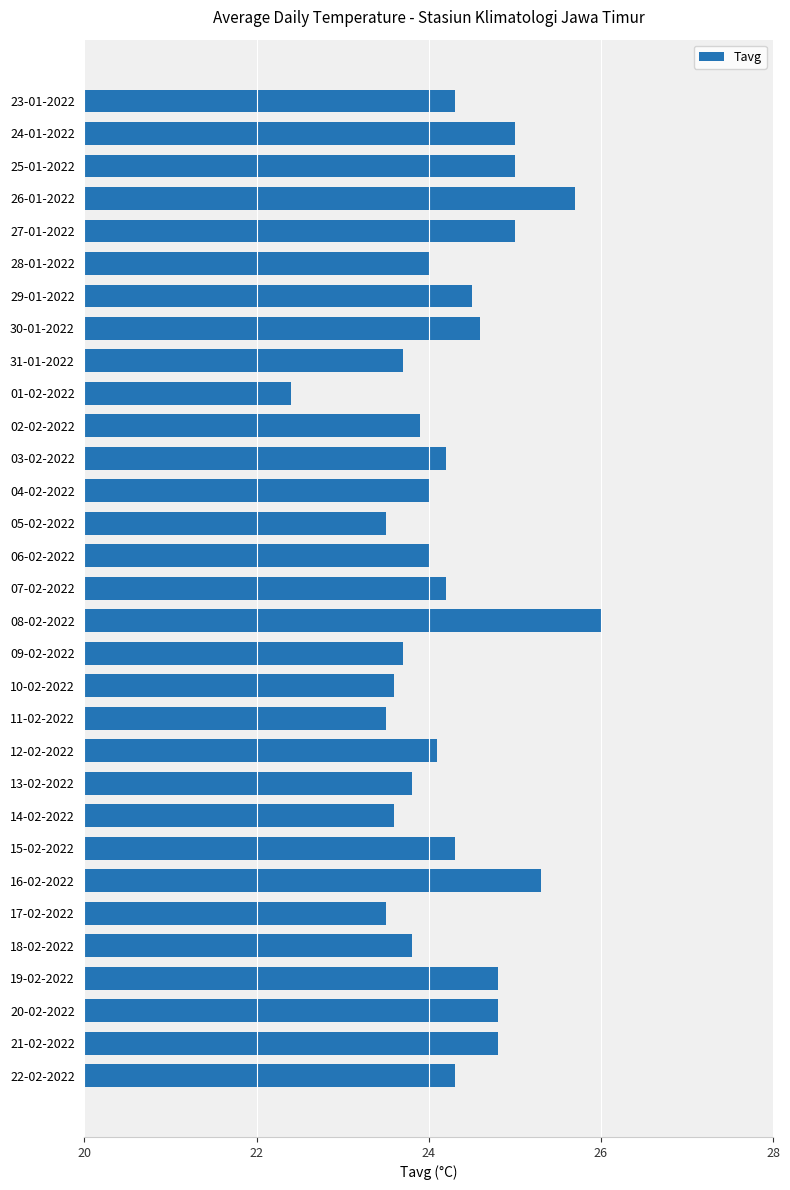

Which label corresponds to the largest value in the chart?

08-02-2022